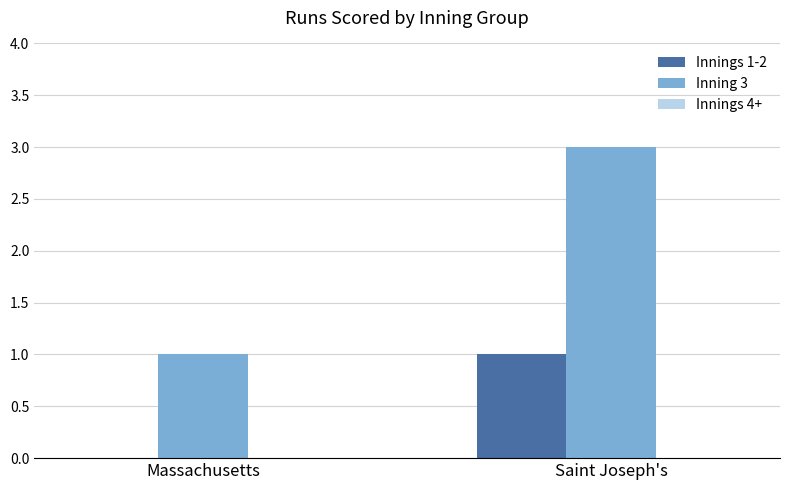

At which category is the sum across all series the highest?

Saint Joseph's